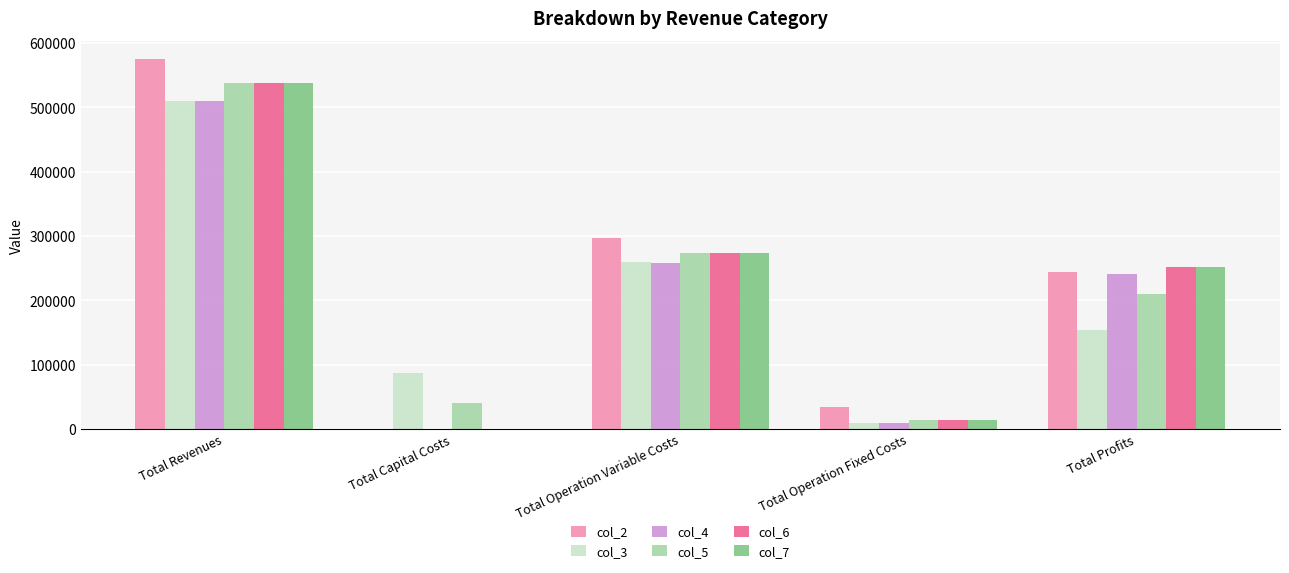

What is the sum of all col_3 values?

1018711.6